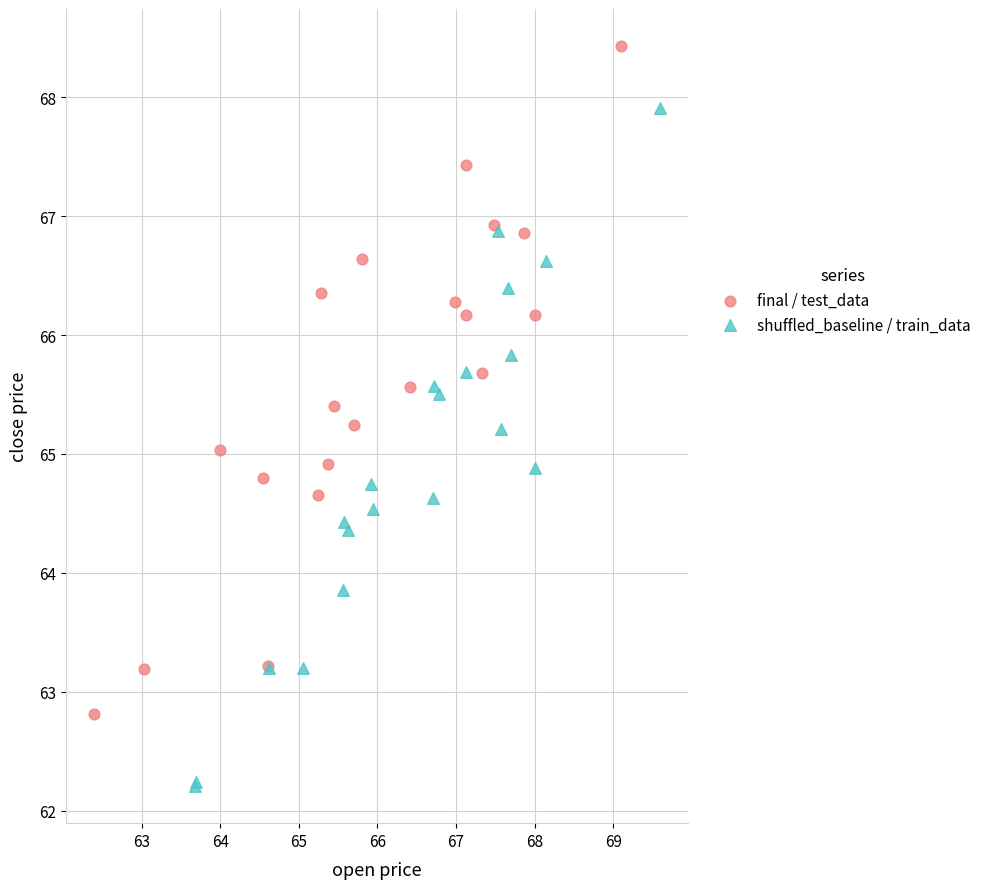

Which series contains the lowest Y value?

shuffled_baseline / train_data